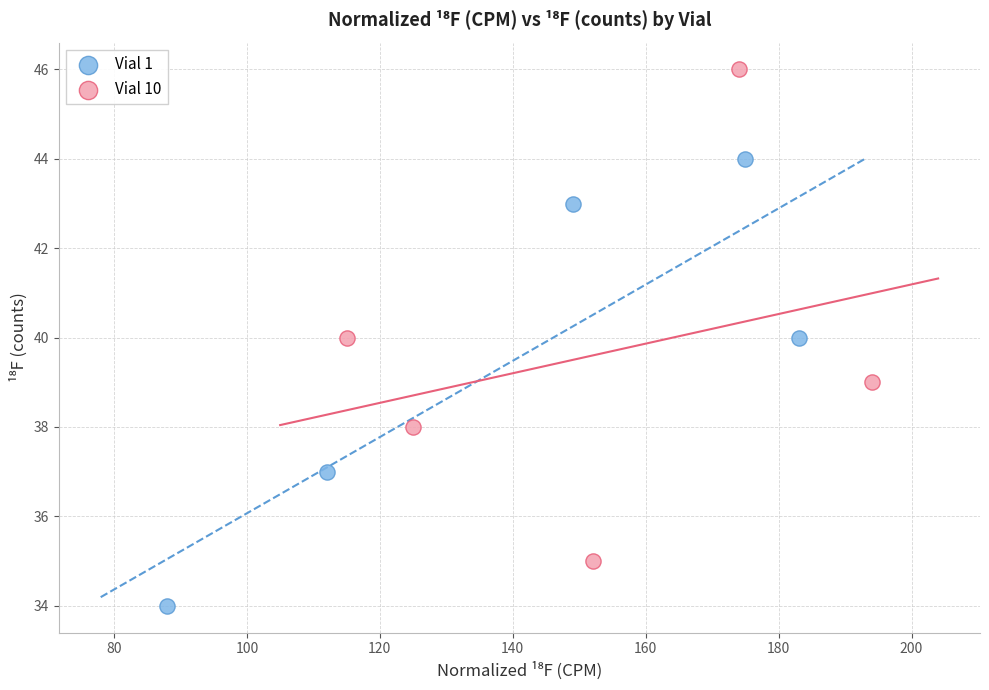

Which series reaches the minimum Y coordinate?

Vial 1